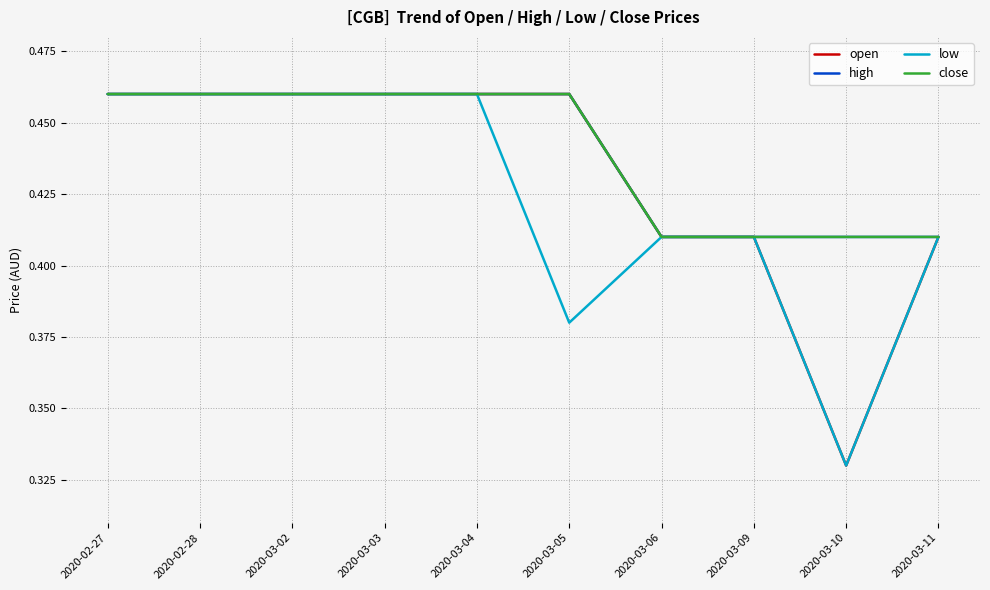

What is the difference between the high values at 2020-03-02 and 2020-03-10?

0.1